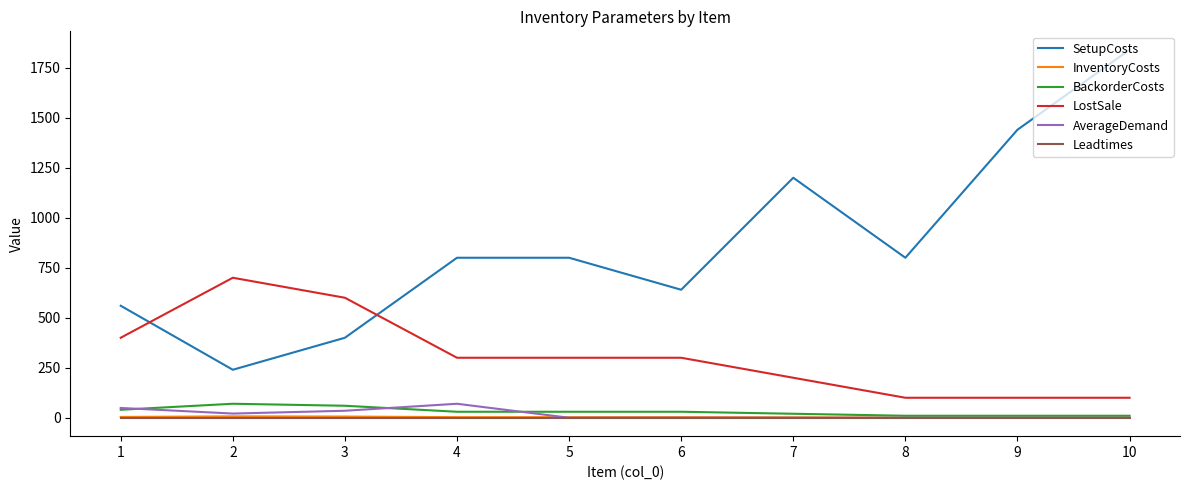

Which series has the largest total across all categories?

SetupCosts